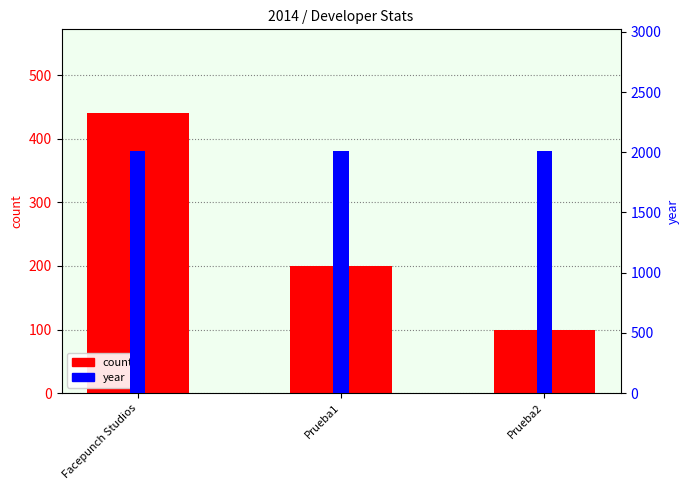

What is the label of the 1st bar from the left?

Facepunch Studios